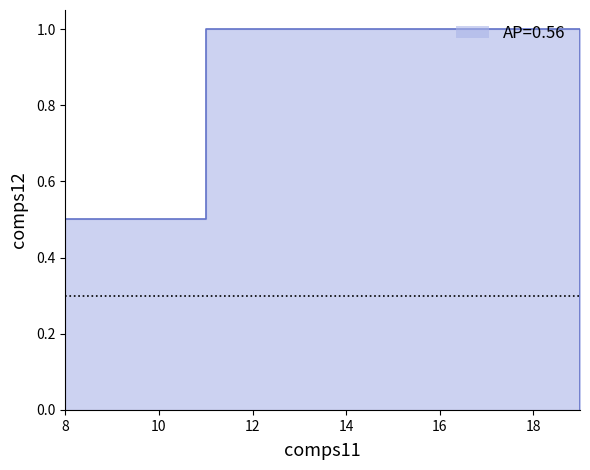

Rank the categories by value from highest to lowest.

11, 8, 19